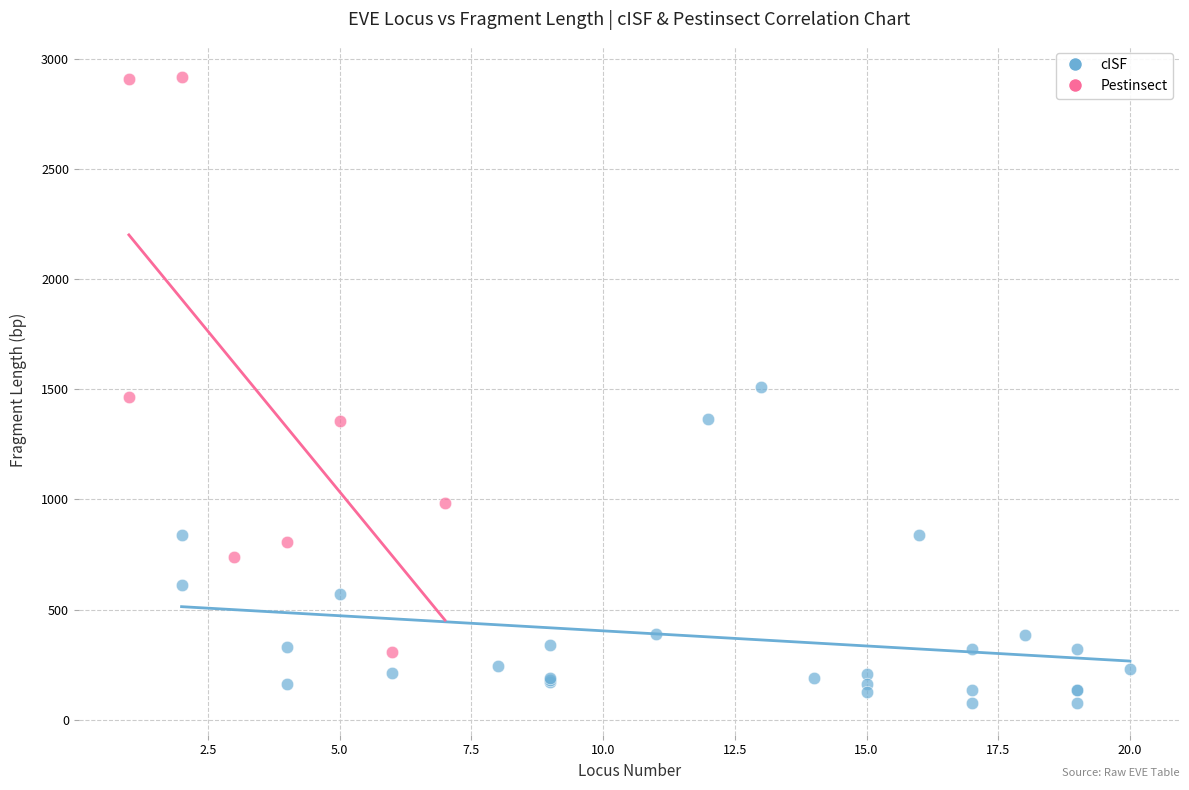

Which series reaches the minimum Y coordinate?

cISF